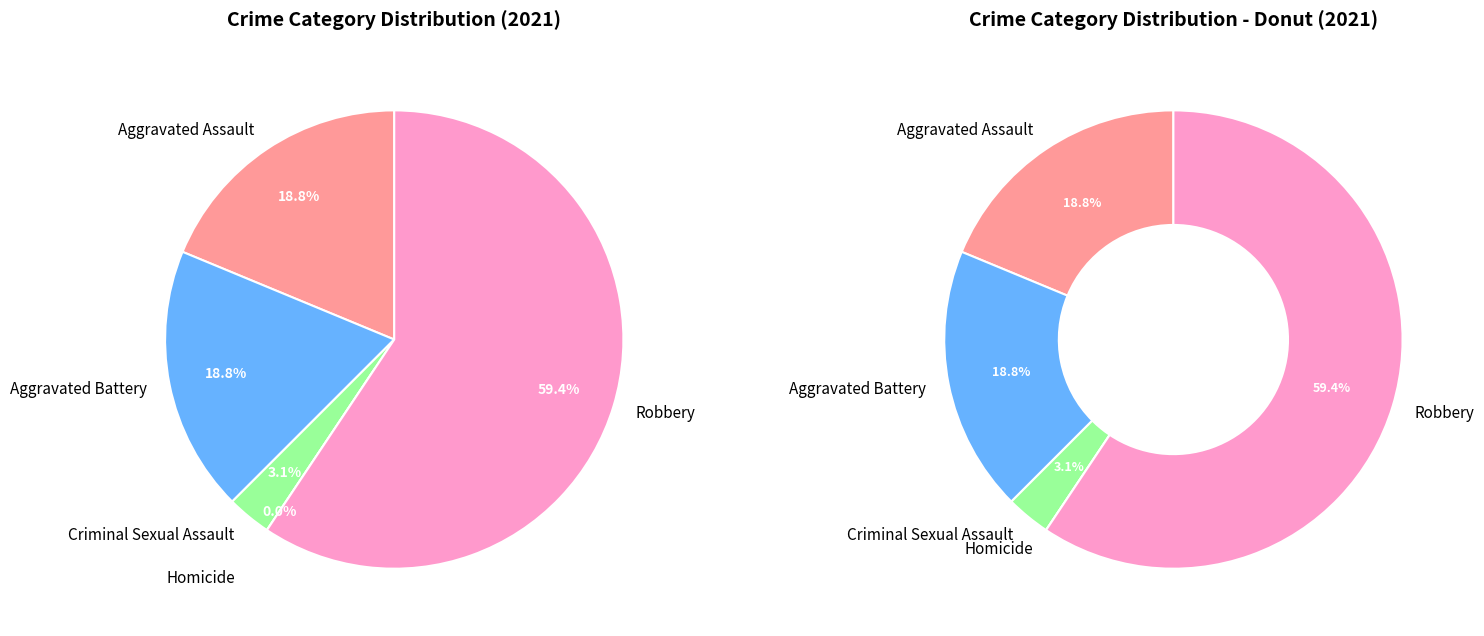

Does Homicide represent more than half of the total?

No